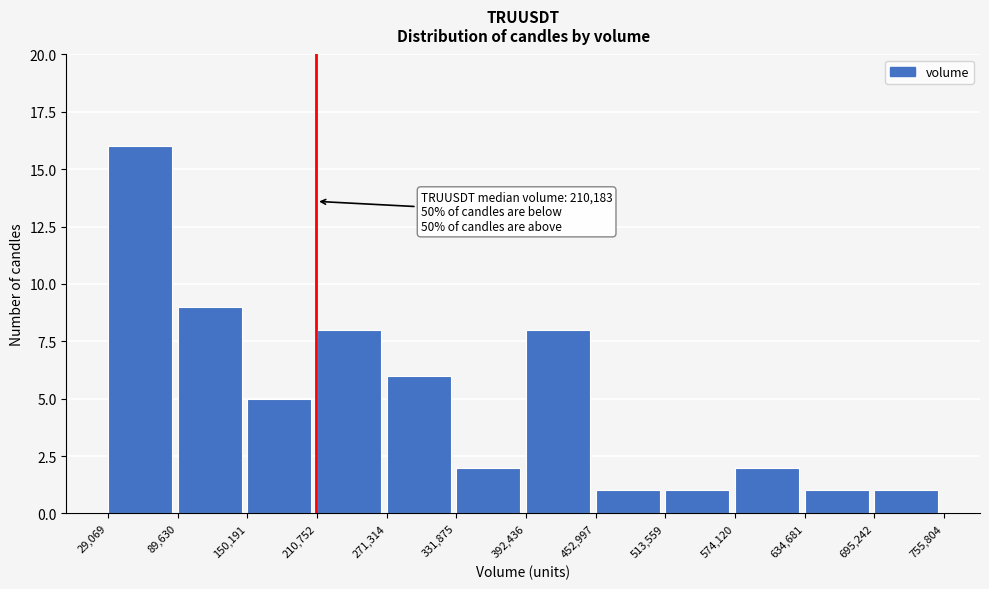

Over which range of the x-axis is the bar tallest?

29,069 to 89,630